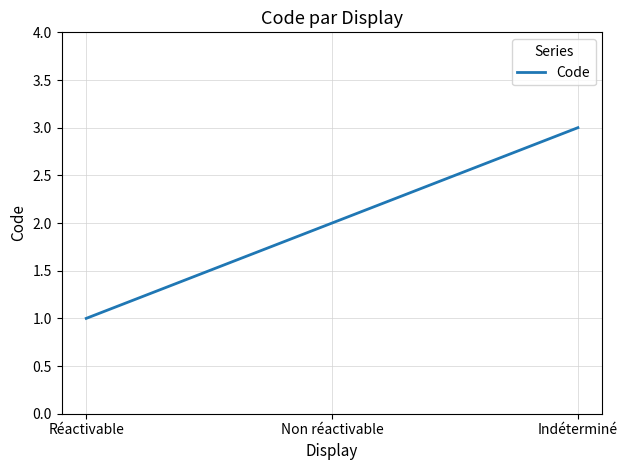

Is this an area chart (filled region under the line)?

No